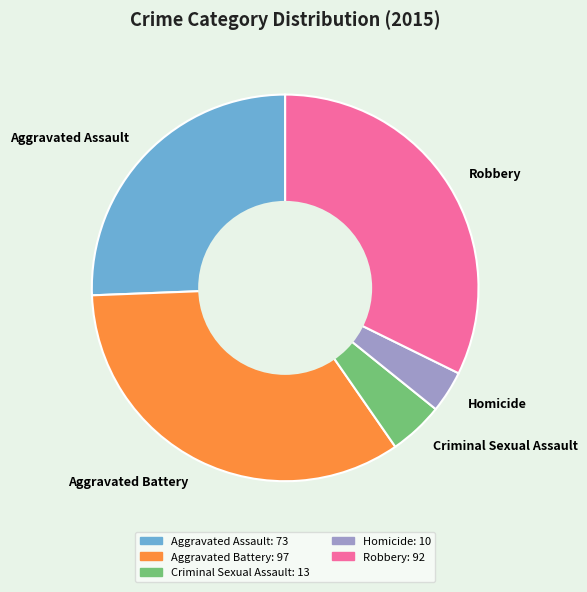

The Aggravated Assault slice represents 19% of the pie. True or false?

False